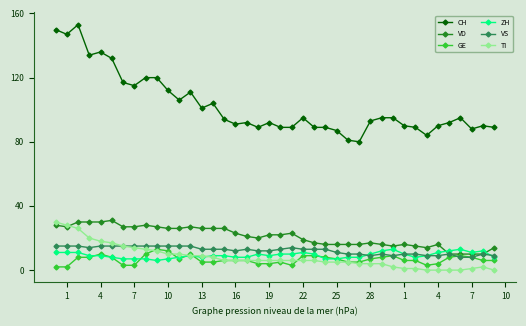

What is the highest value of the GE series?

13